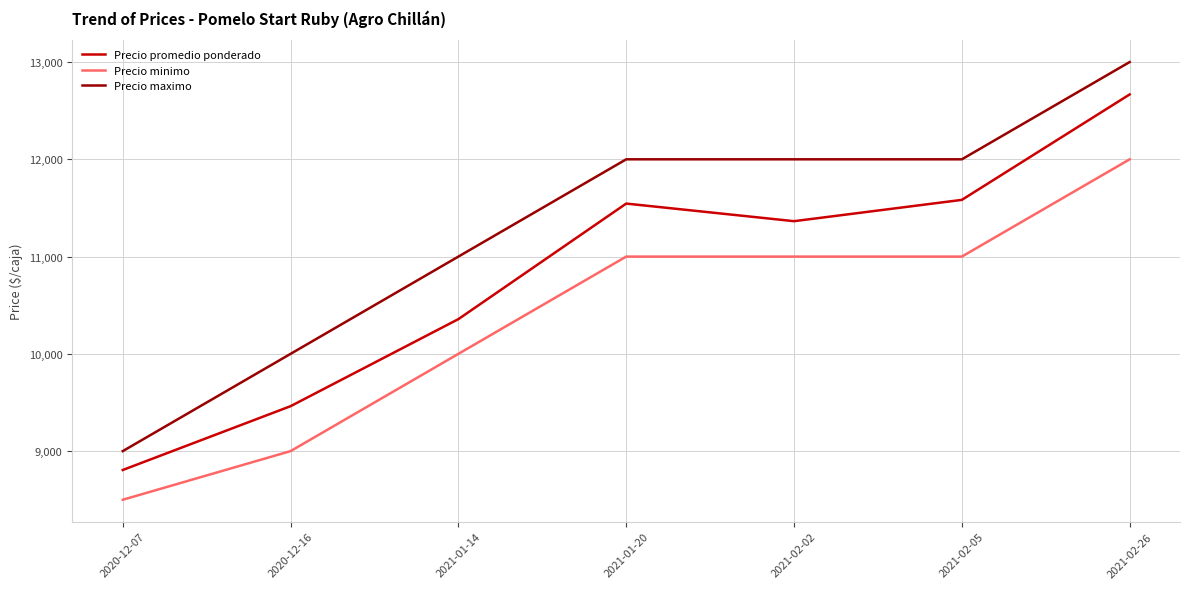

Where is the first local minimum for Precio promedio ponderado?

2021-02-02